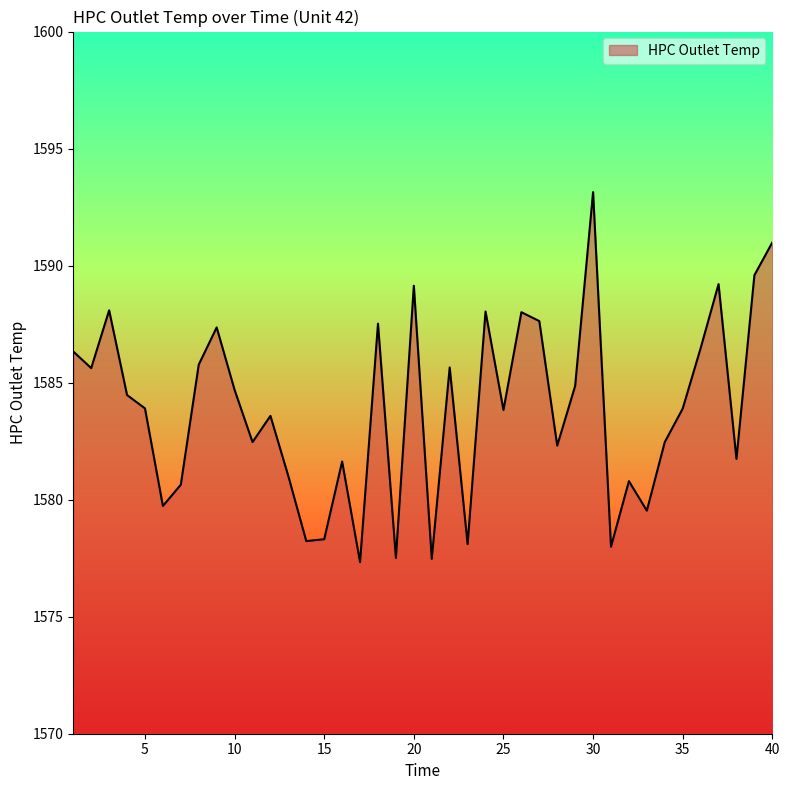

True or false: there are more than 1 points higher than both neighbors.

True